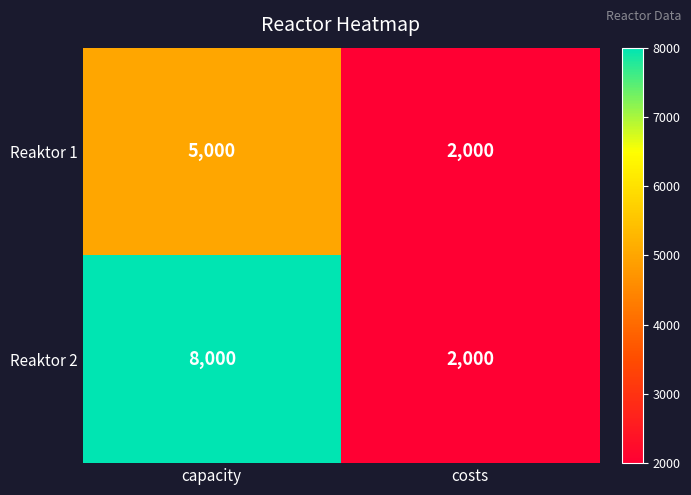

The Reaktor 1 series shows 2000 at costs. True or false?

True